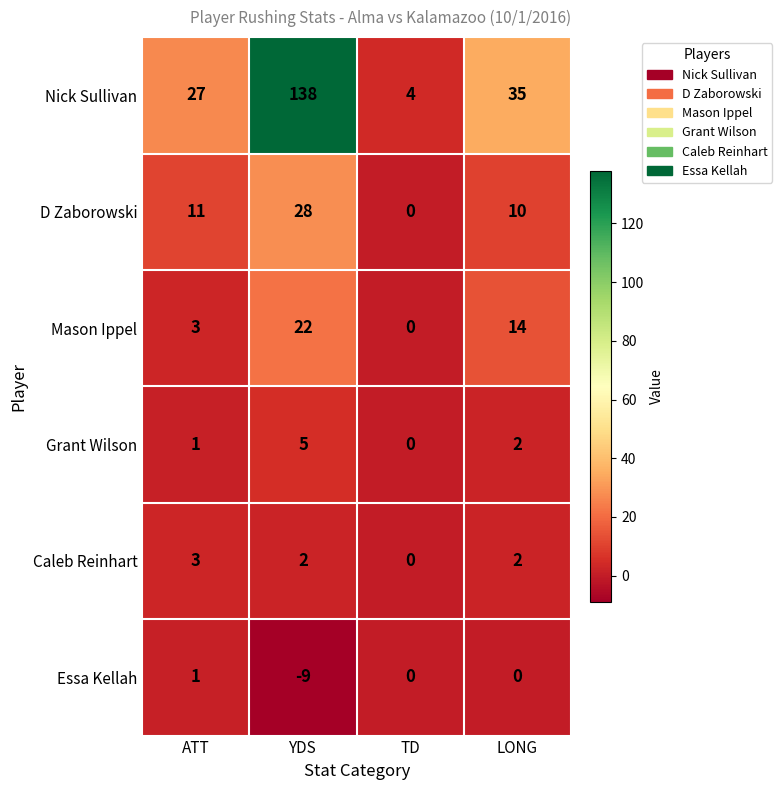

Rank the series by their maximum value, from highest to lowest.

Nick Sullivan, D Zaborowski, Mason Ippel, Grant Wilson, Caleb Reinhart, Essa Kellah